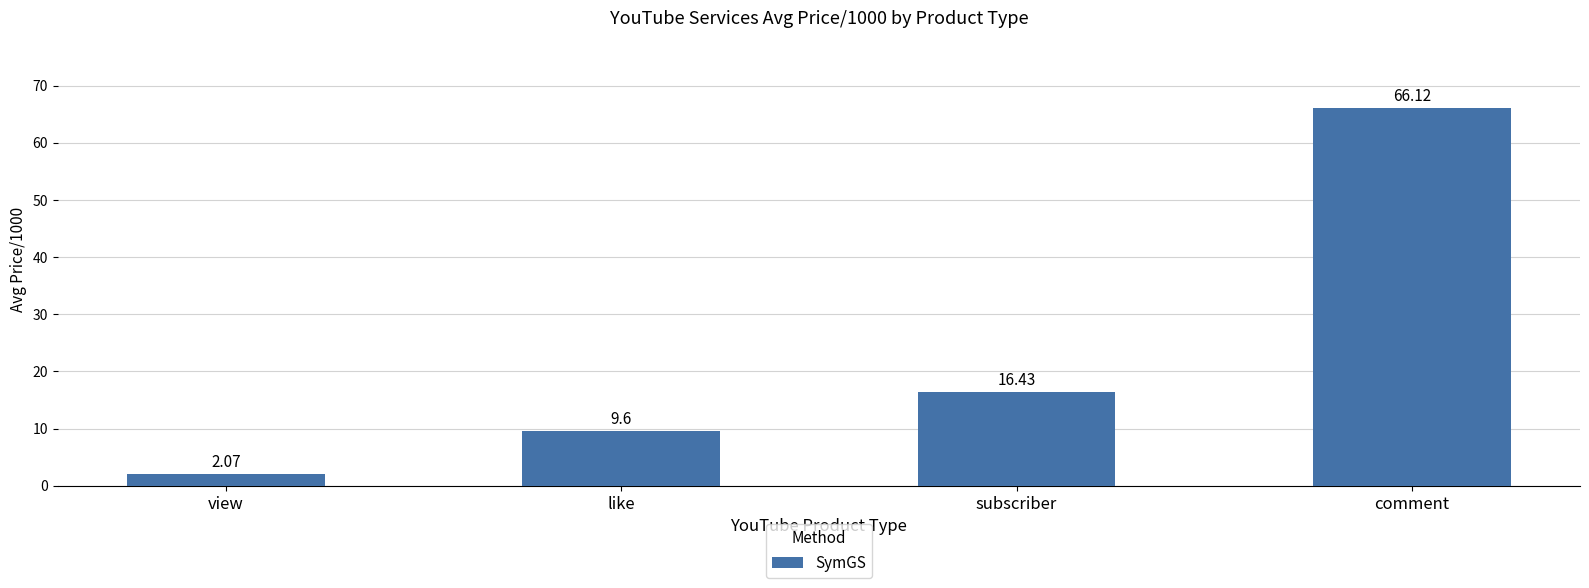

Where is the data nearest to the value 34?

subscriber